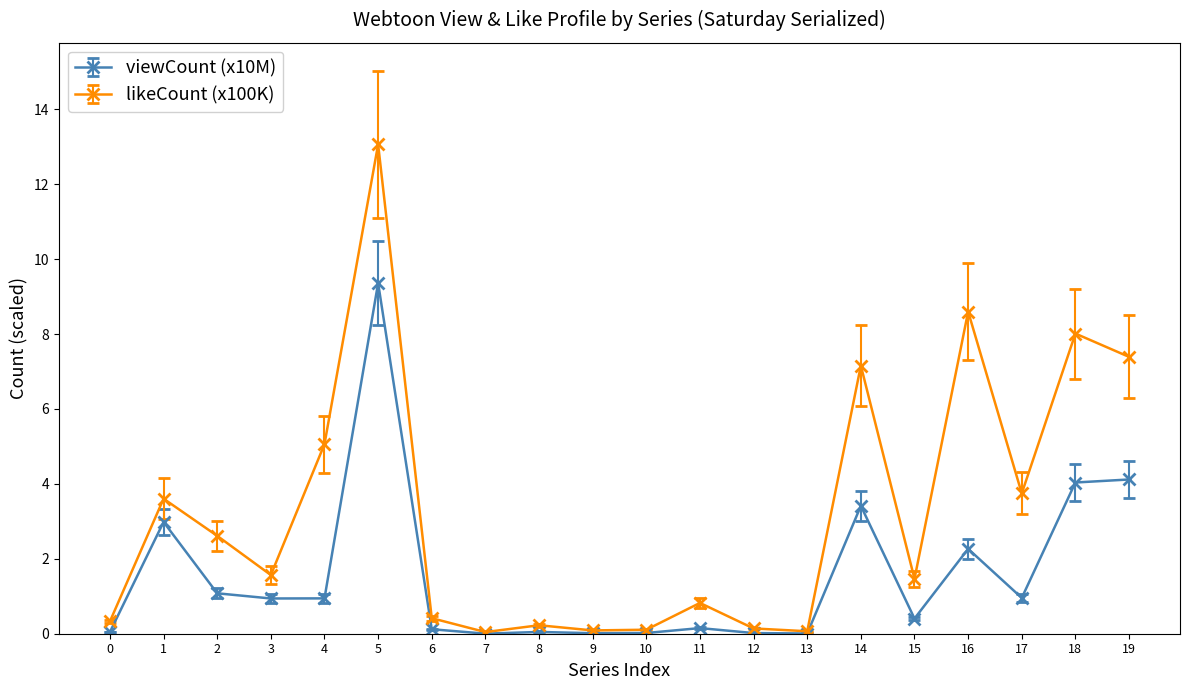

Which series has the largest range (max minus min)?

likeCount (x100K)